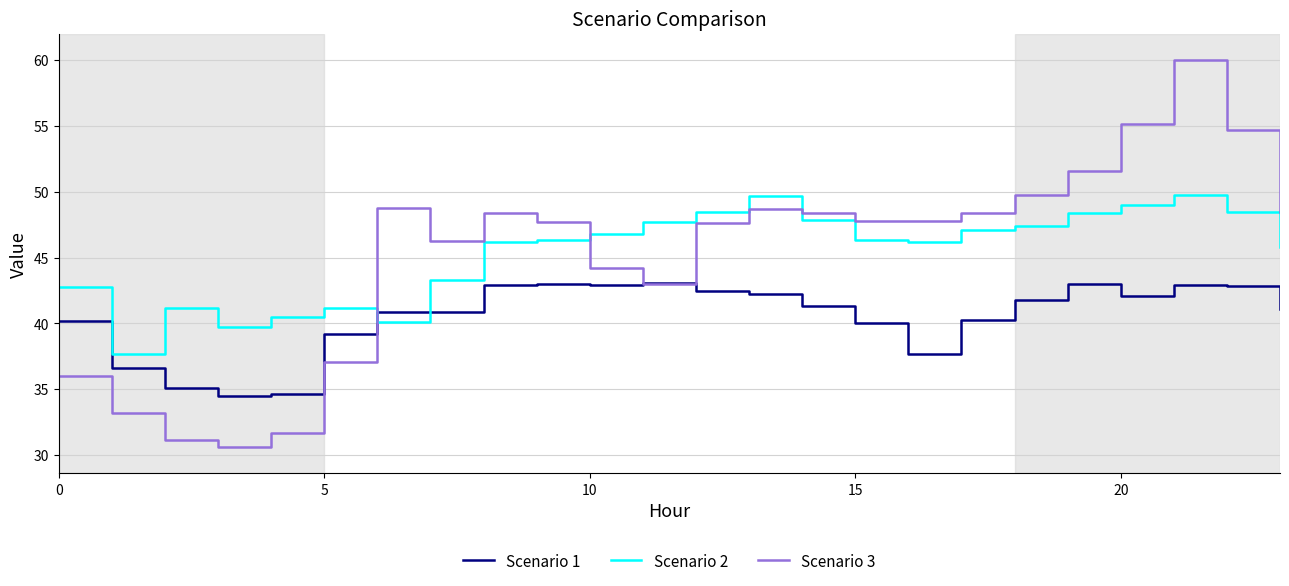

What is the difference between the second highest and second lowest values in the Scenario 1 series?

8.4